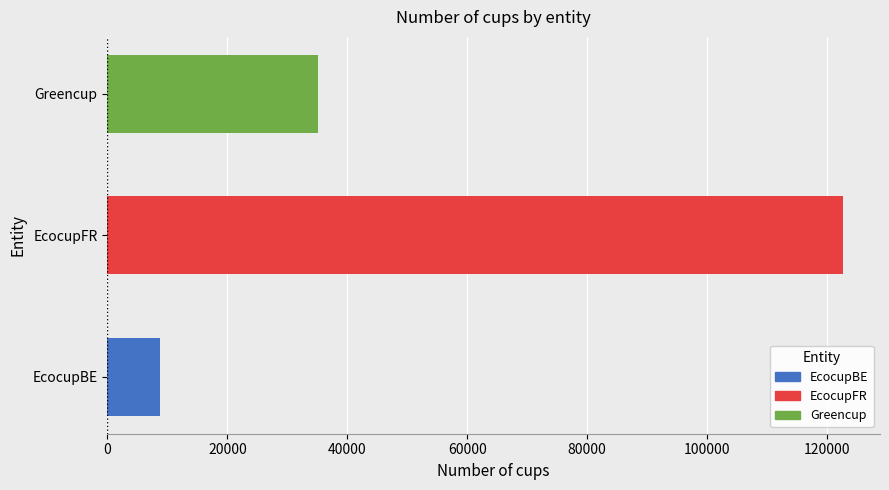

Count the number of data series in this chart.

1